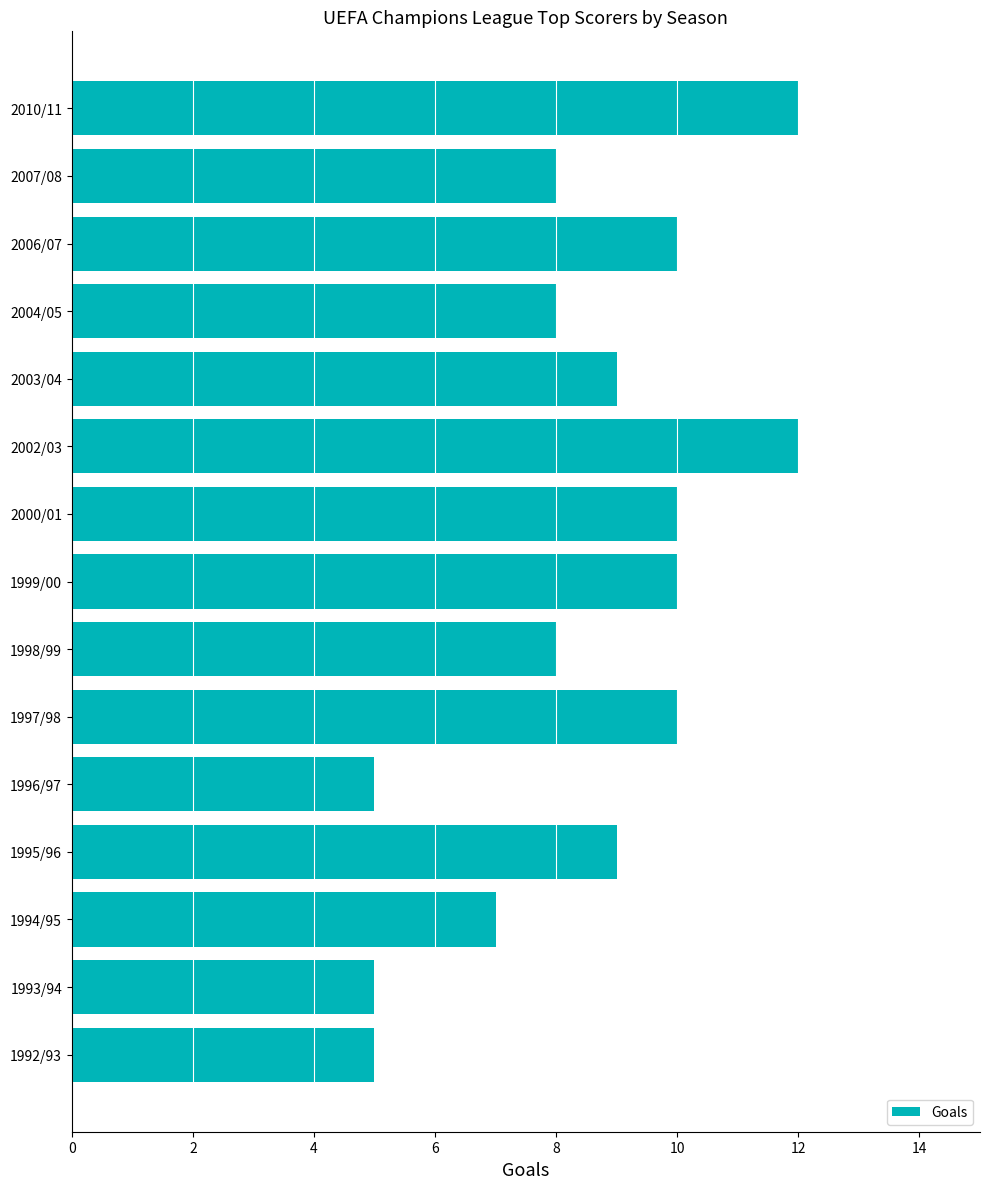

What is the minimum value shown in the chart?

5